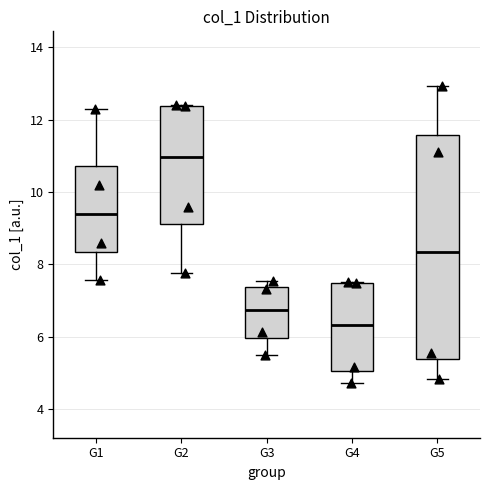

Where is the lower edge of the box for G3 on the y-axis? The values are not printed on the chart, so give them approximately, as read against the axis.

6.0